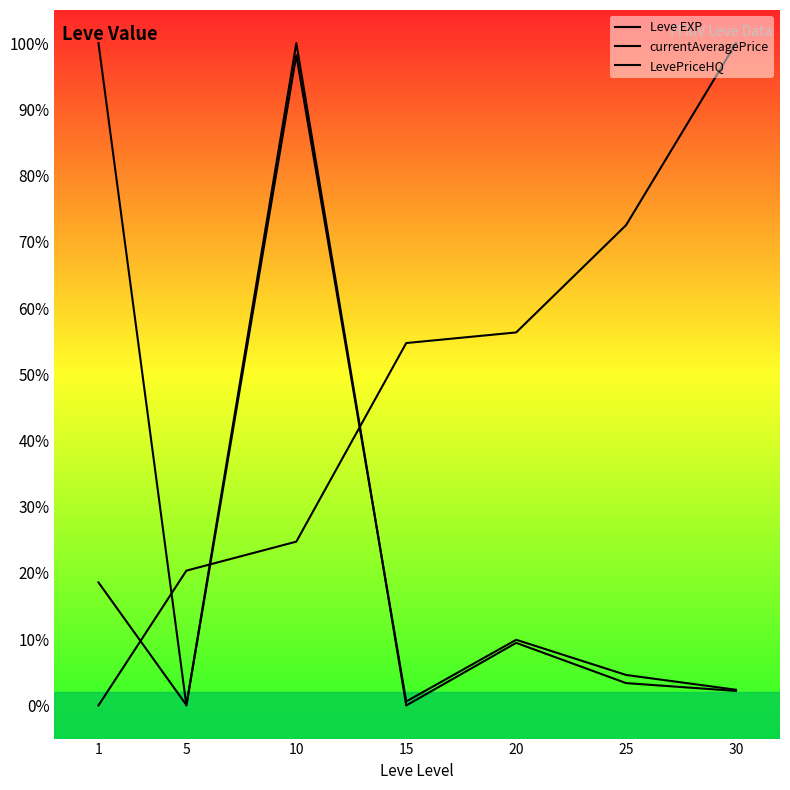

List the series in order of their peak value, lowest first.

Leve EXP, currentAveragePrice, LevePriceHQ